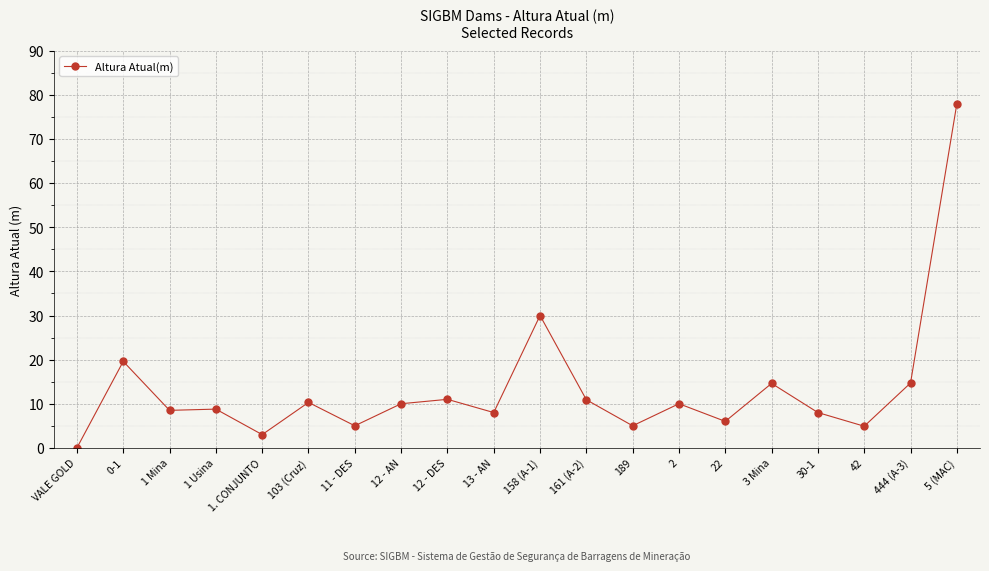

At which category does the chart reach its minimum across all series?

VALE GOLD